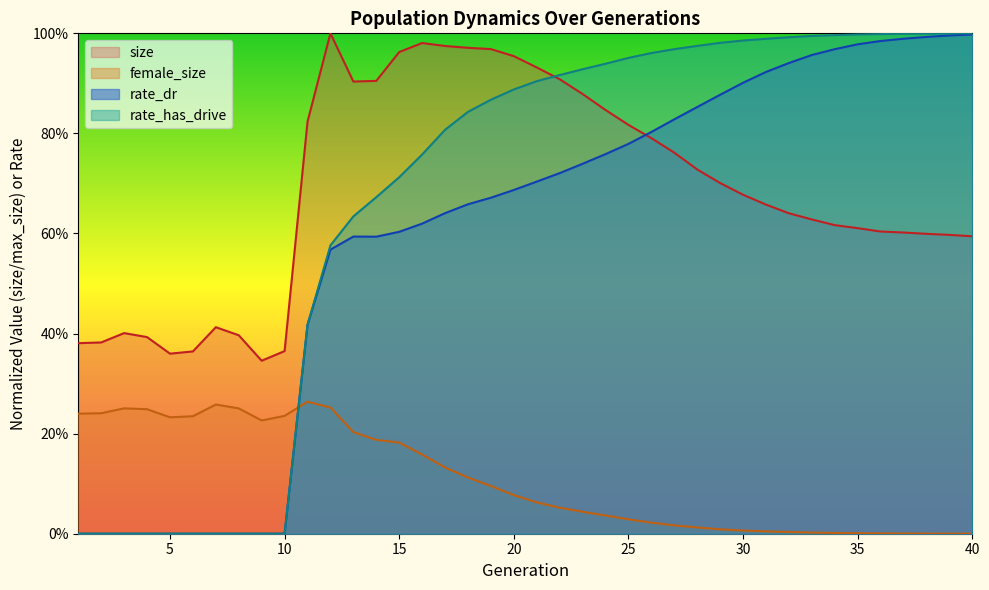

The rate_dr series shows 0.5 at 2. True or false?

False